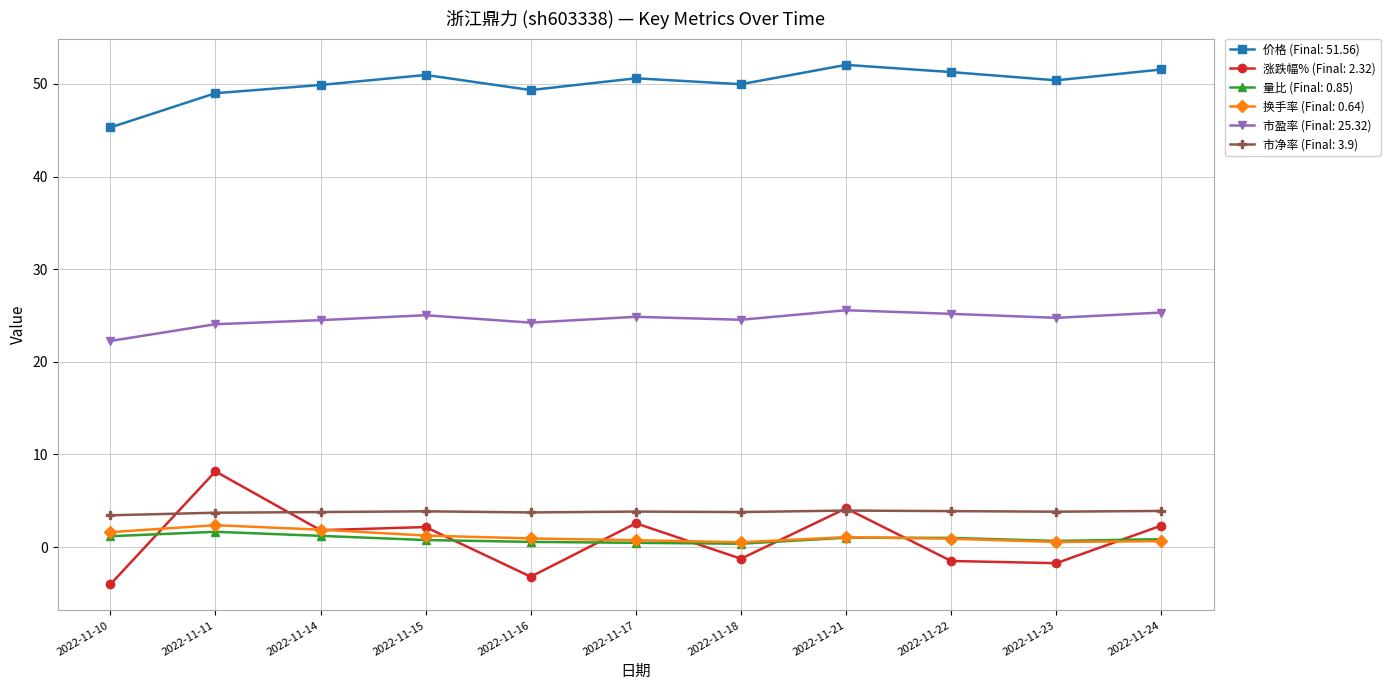

Which series has the widest spread of values?

涨跌幅% (Final: 2.32)